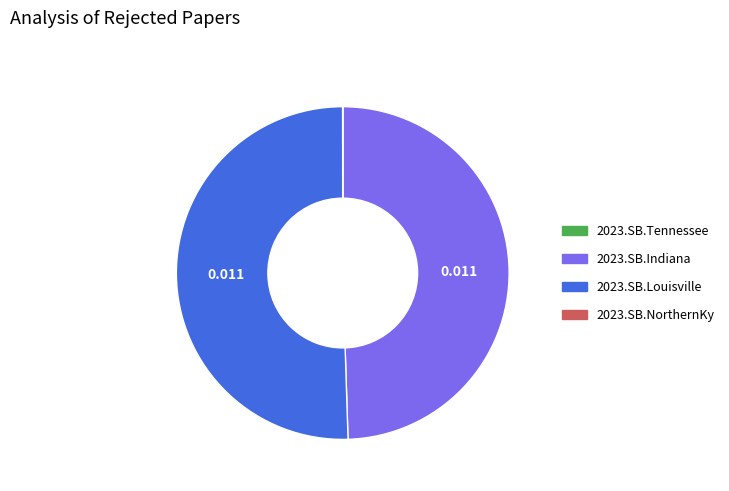

Does any single category account for the majority?

Yes